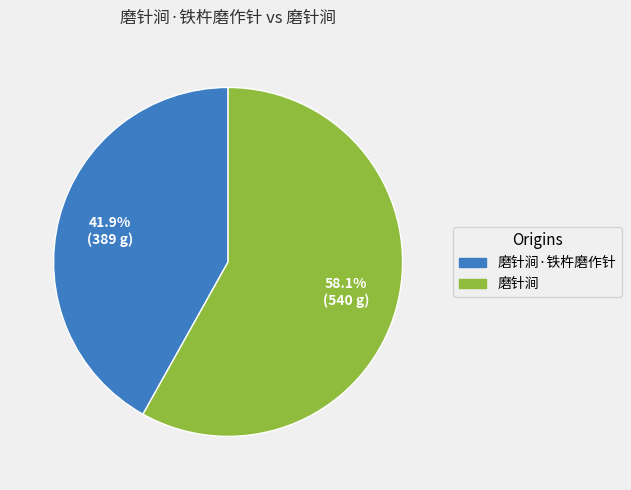

Is there any slice that represents more than half of the pie?

Yes